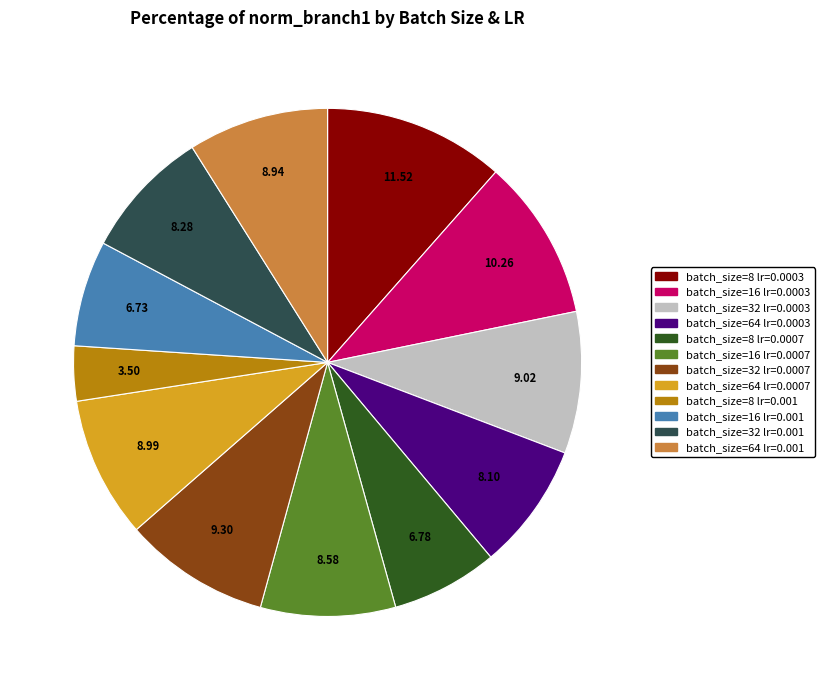

Is the sum of batch_size=8 lr=0.0007 and batch_size=32 lr=0.001 greater than half?

No